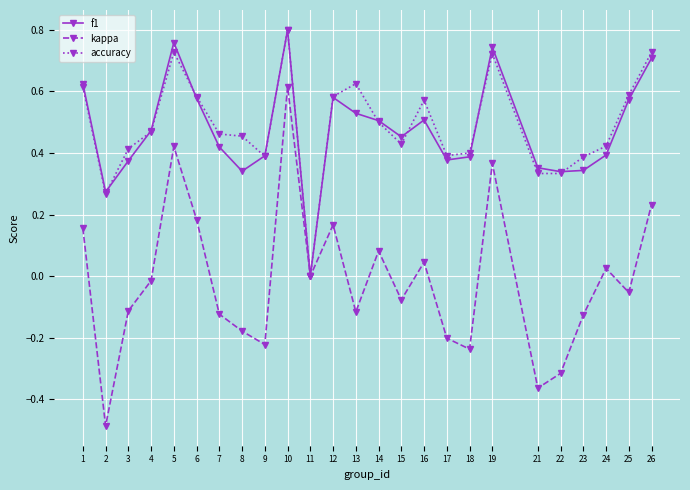

At which category does accuracy reach its first local peak?

5